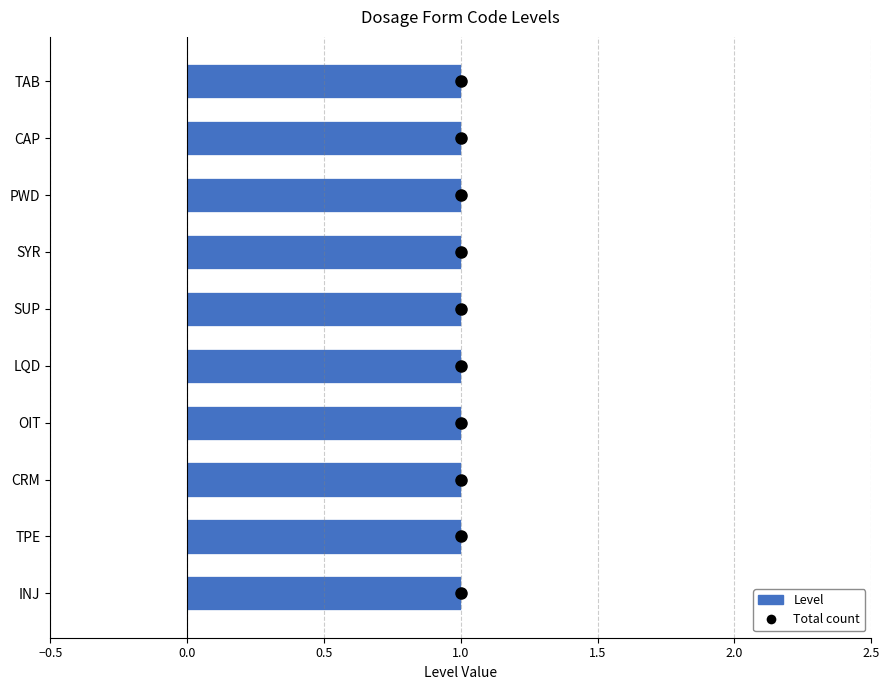

Is the value of Total count at 2.0 greater than the value of Level at 7?

Yes